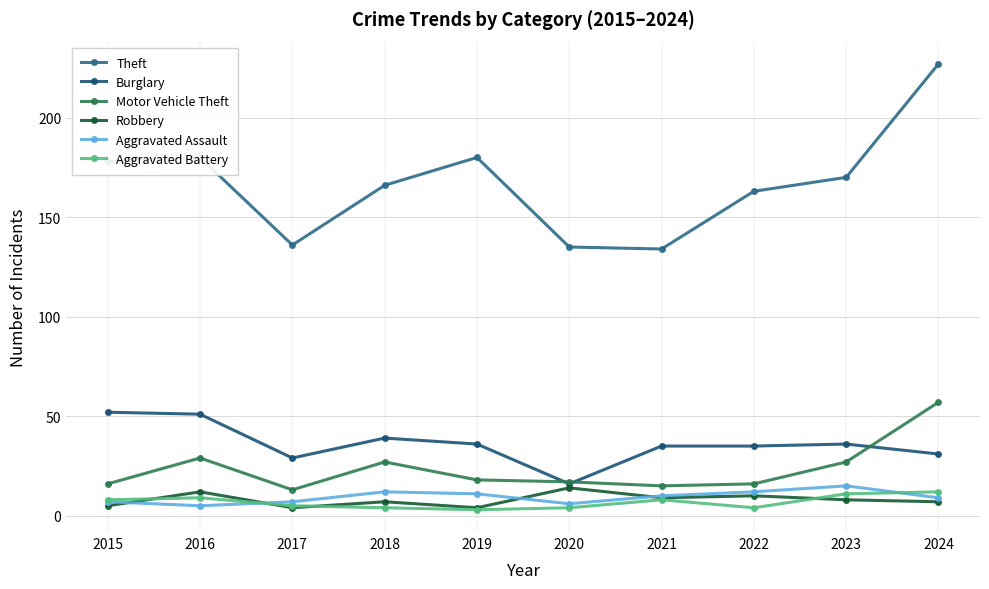

At which category does the chart reach its minimum across all series?

2019